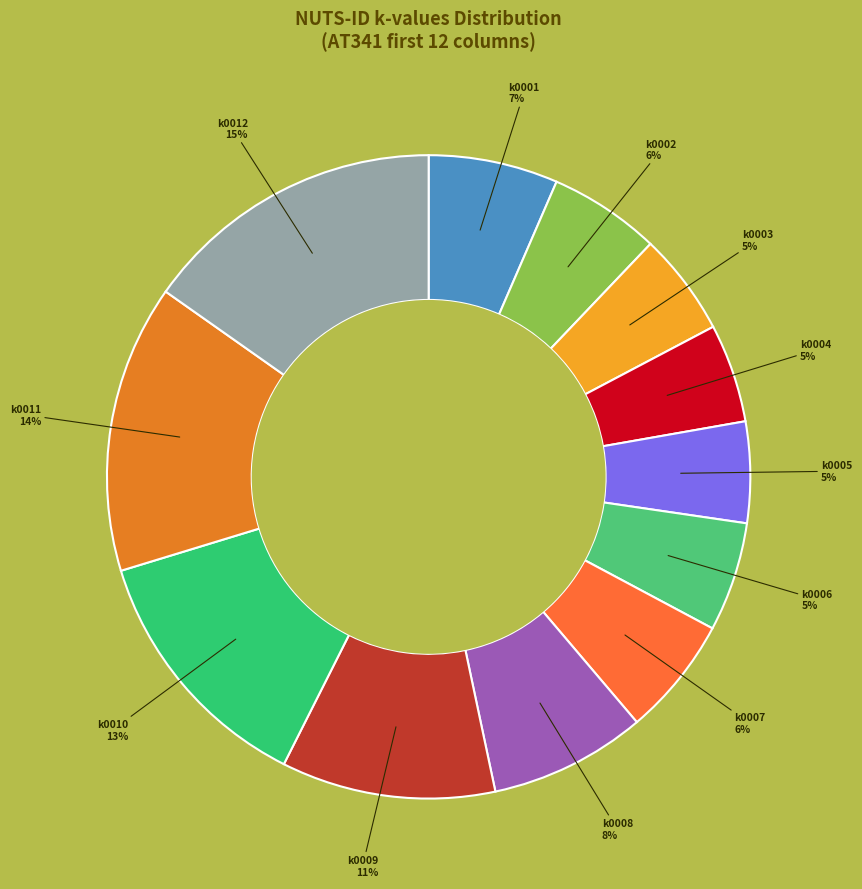

Is there a majority slice in this chart?

No